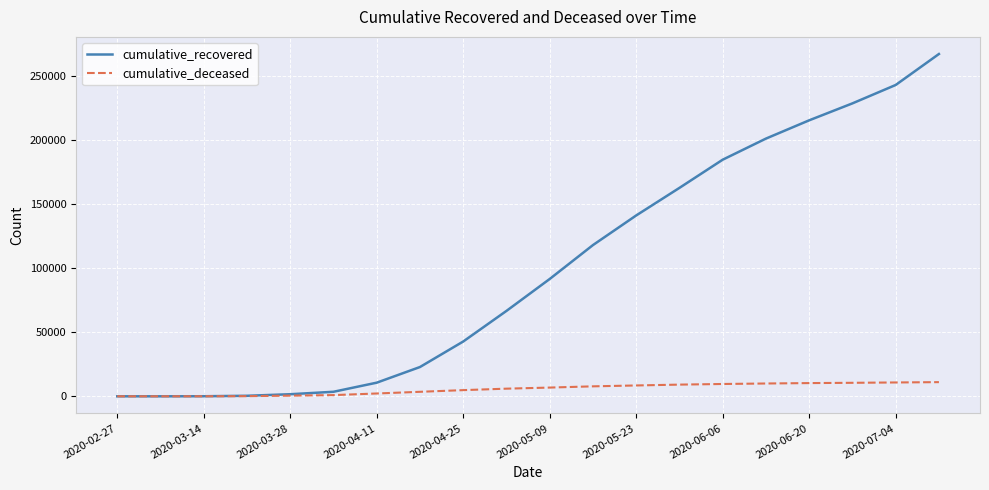

Which series has the widest spread of values?

cumulative_recovered